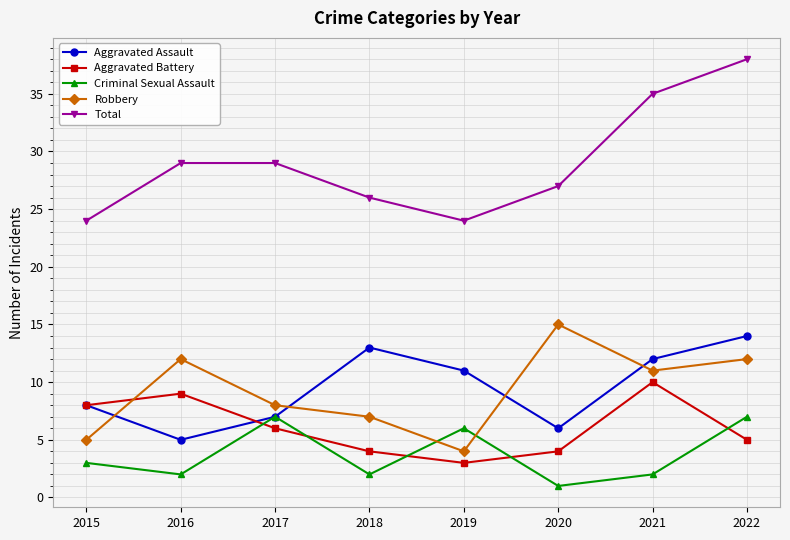

Is it true that Aggravated Assault equals 21 at 2018?

False